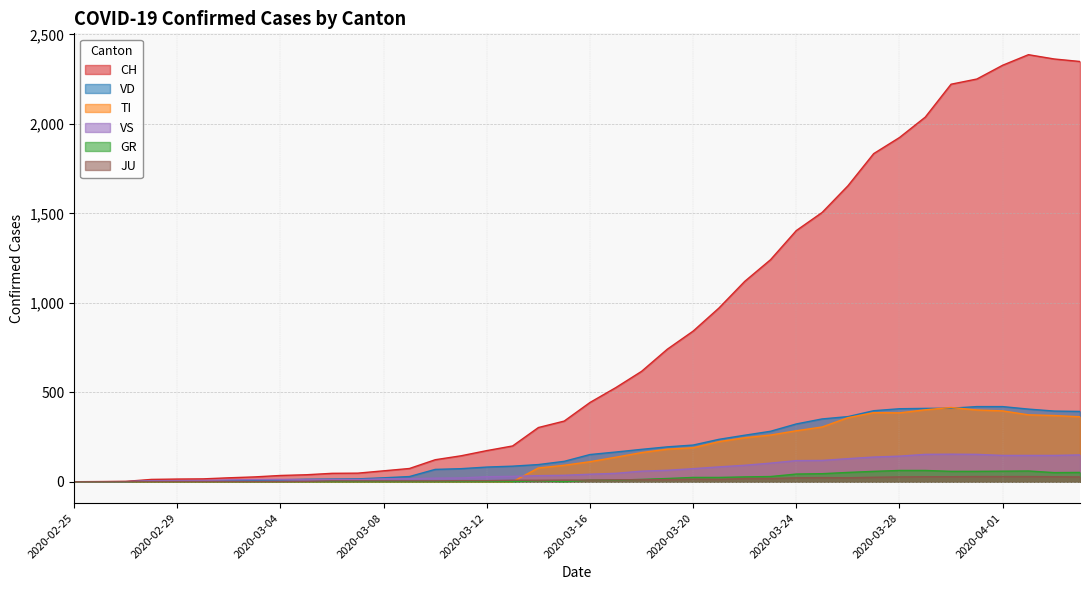

How many values in VD are above zero?

37